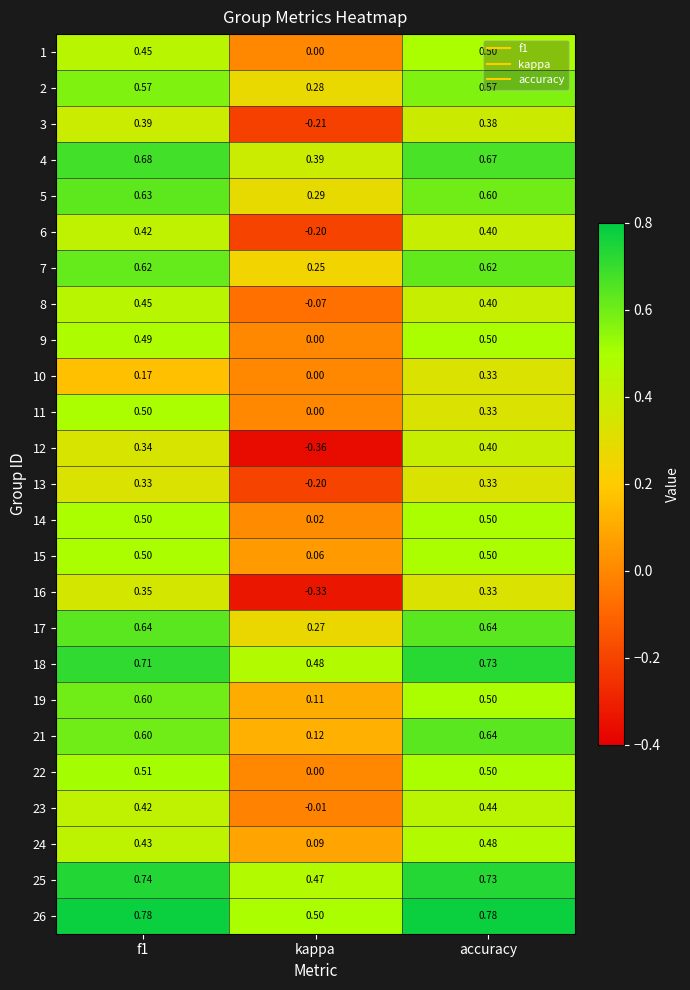

Which series has the largest range (max minus min)?

12